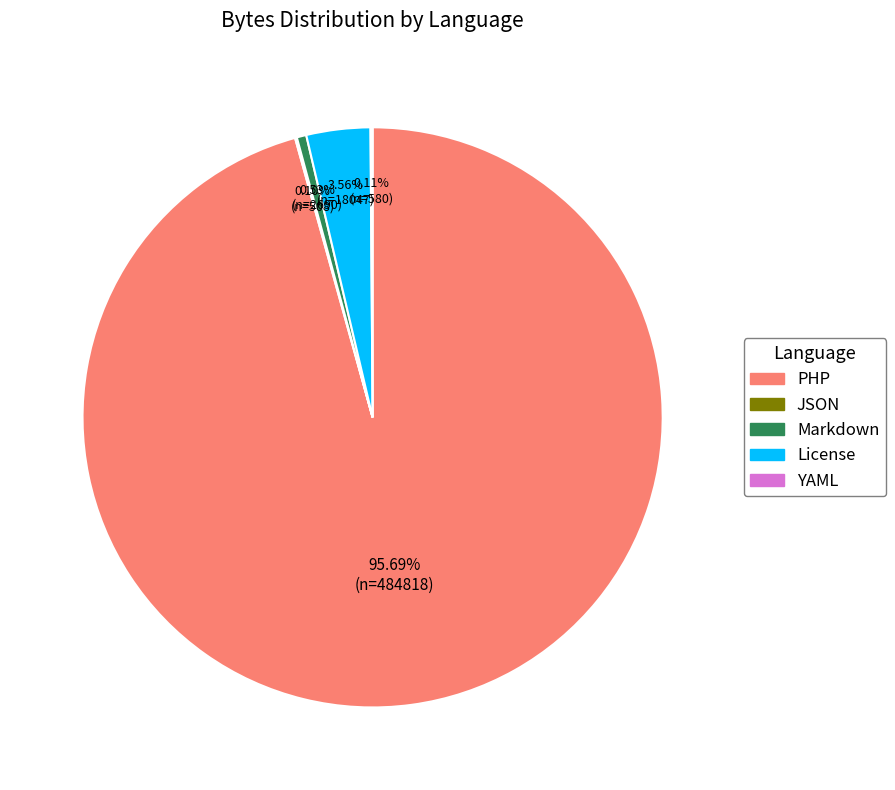

Combined, do License and PHP account for over 50%?

Yes